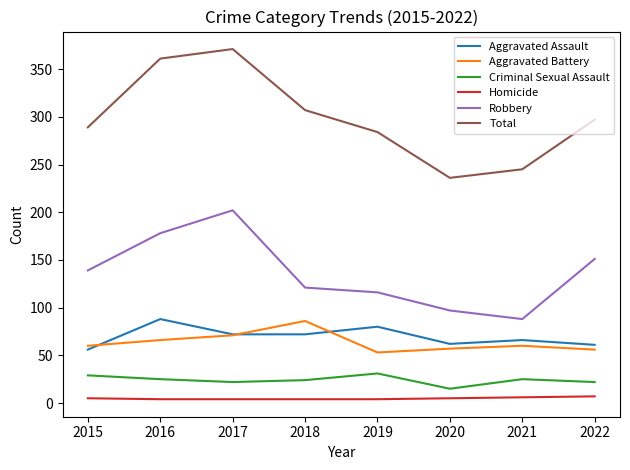

What is the maximum value for Criminal Sexual Assault?

31